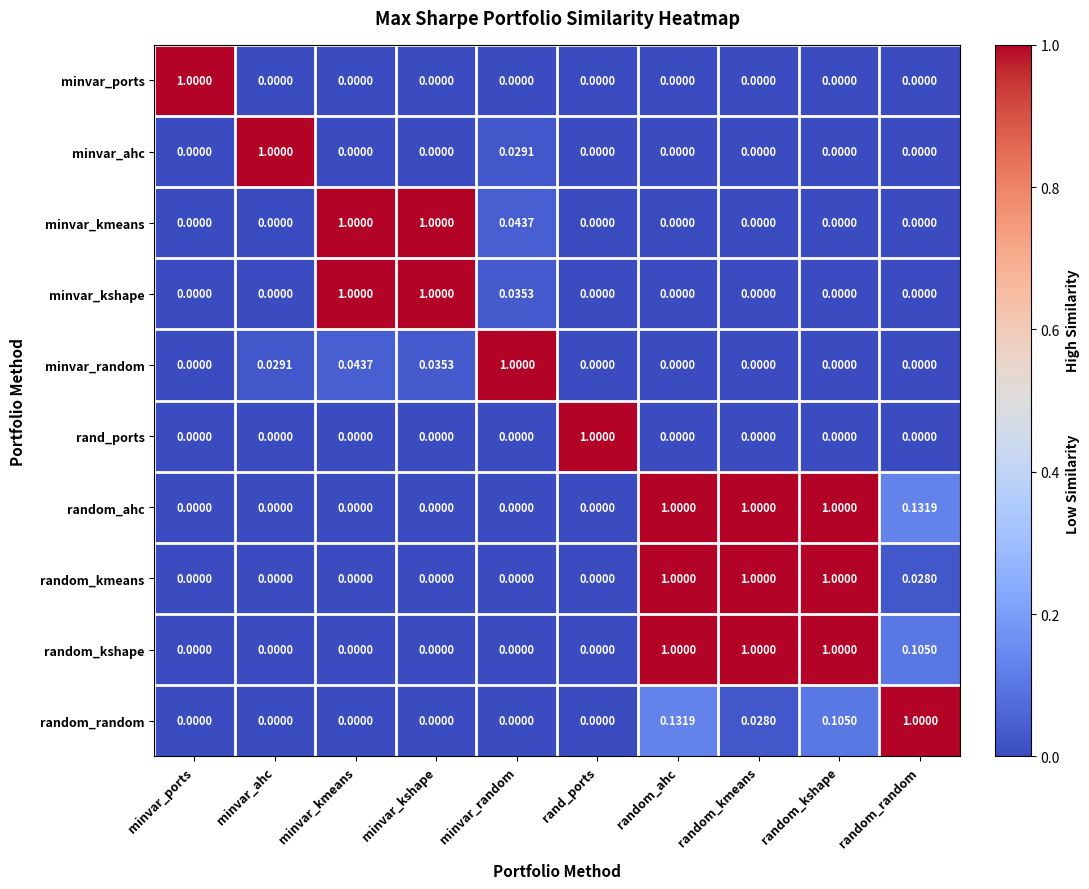

Count the number of data series in this chart.

10